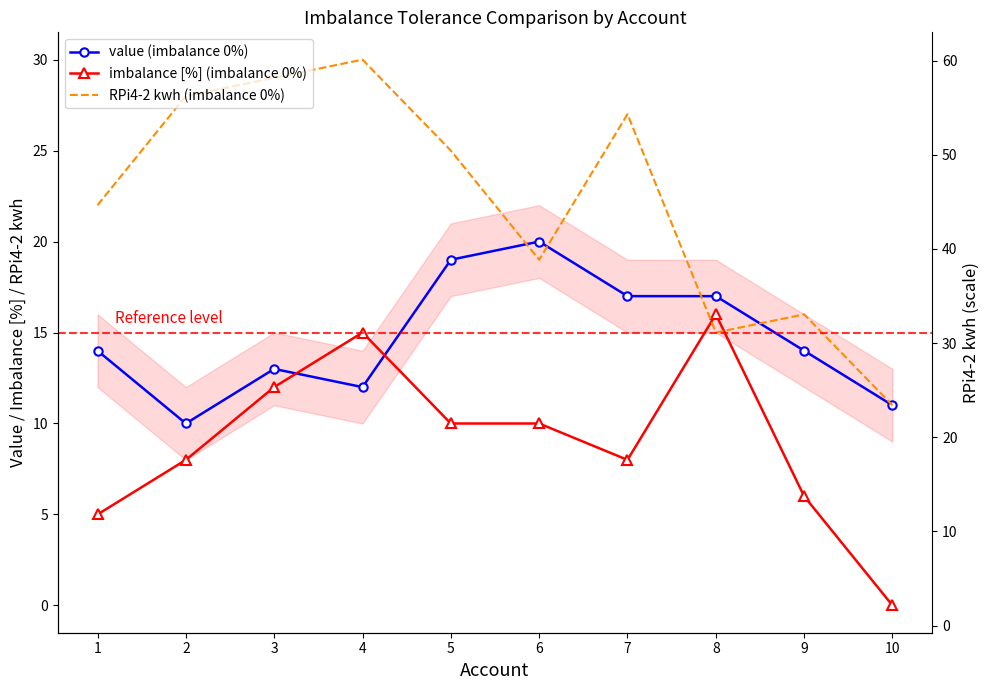

Which series has the largest total across all categories?

RPi4-2 kwh (imbalance 0%)